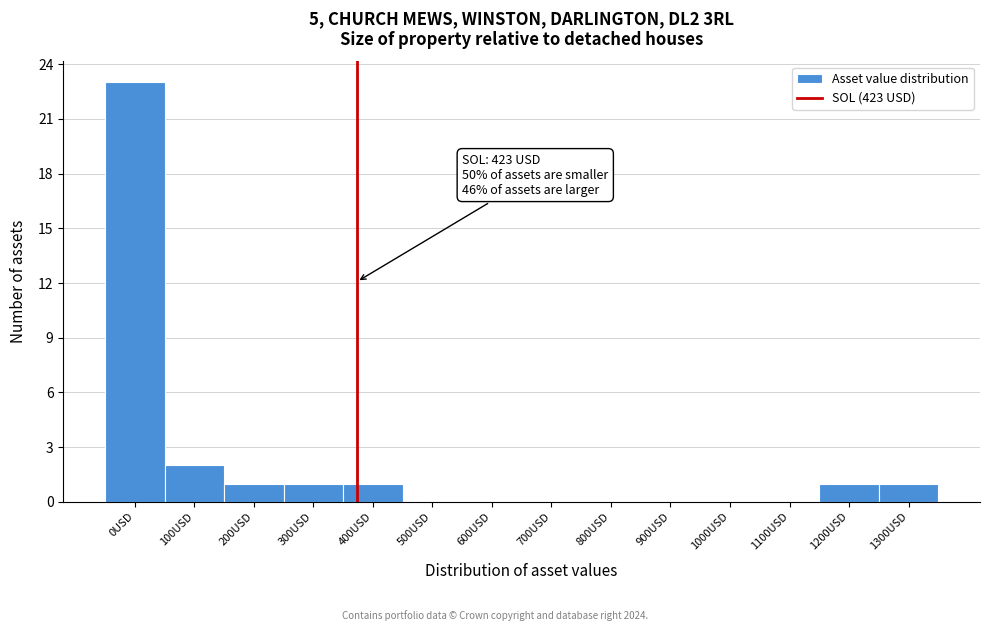

Reading left to right, transcribe all the data shown in this chart.

0USD=23	100USD=2	200USD=1	300USD=1	400USD=1	500USD=0	600USD=0	700USD=0	800USD=0	900USD=0	1000USD=0	1100USD=0	1200USD=1	1300USD=1